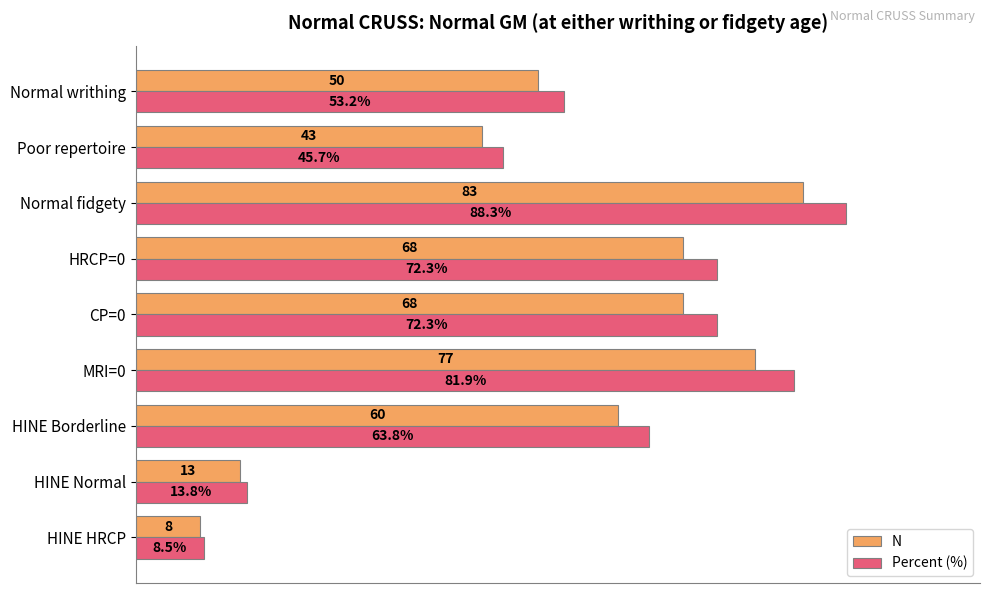

Which series has the largest range (max minus min)?

Percent (%)